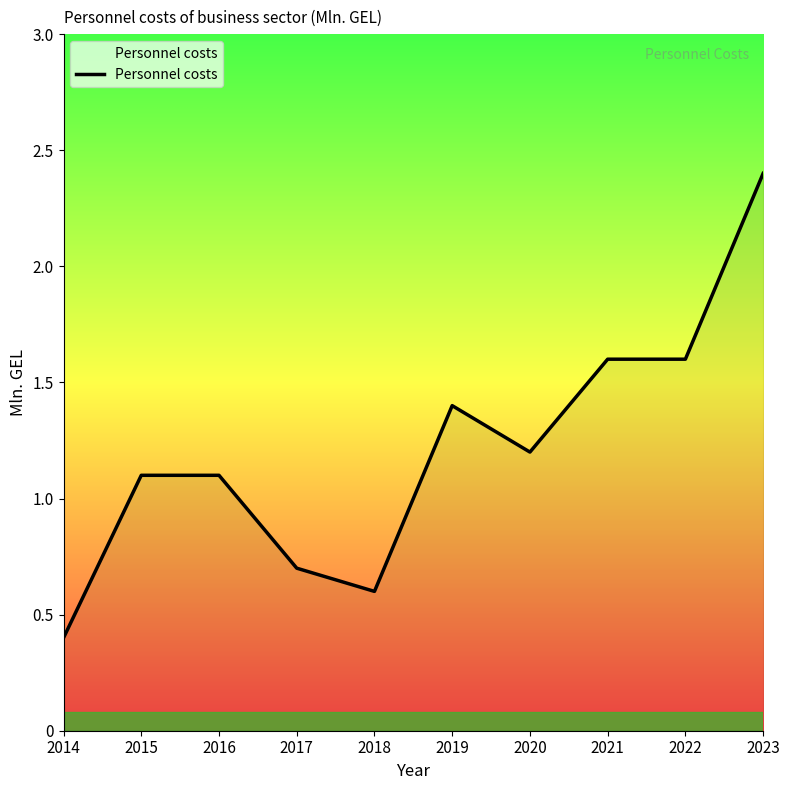

What is the change in value from 2015 to 2017?

-0.4